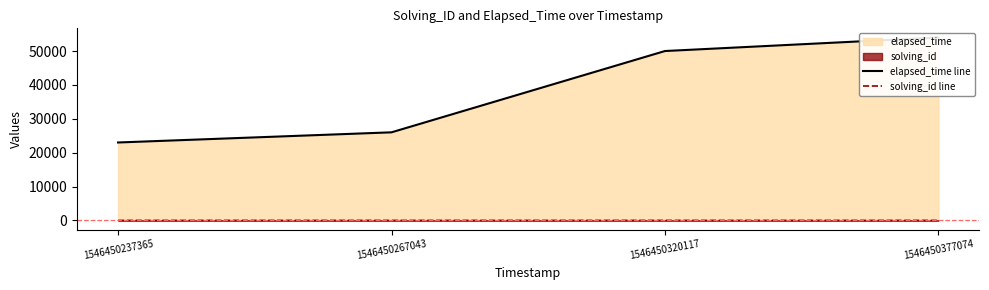

True or false: elapsed_time line has a value of 54000 at 1546450377074.

True